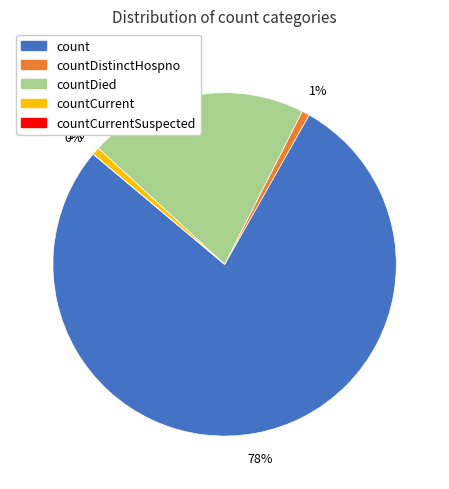

What is the smallest slice in the pie chart?

countCurrentSuspected